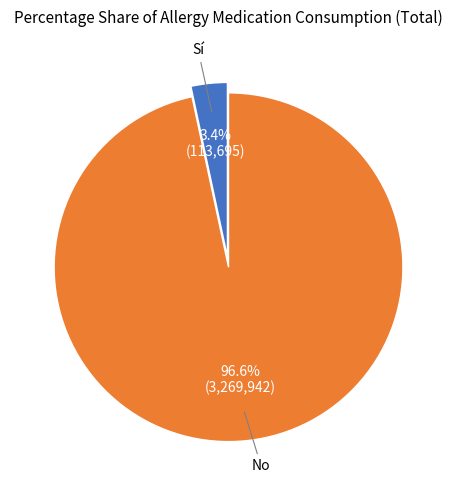

Is there any slice that represents more than half of the pie?

Yes